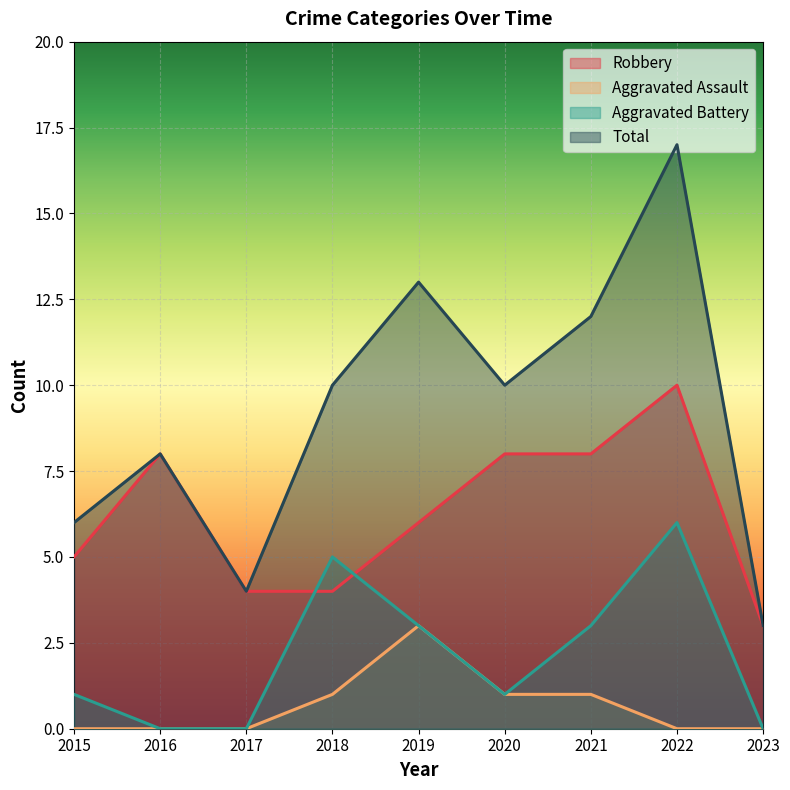

How many data points in Aggravated Assault are above 0?

4